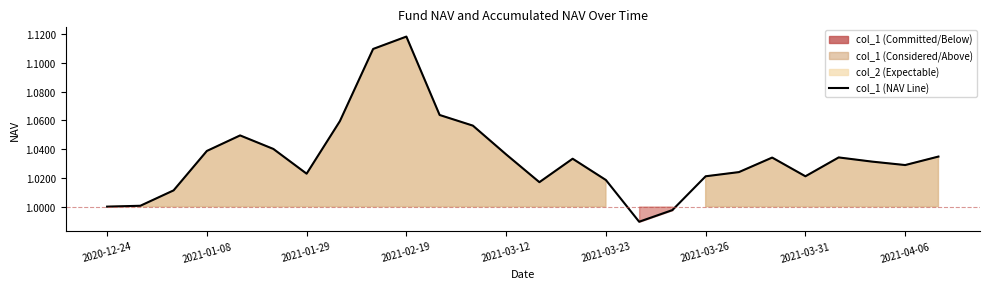

What position from the left is 2021-01-29?

3